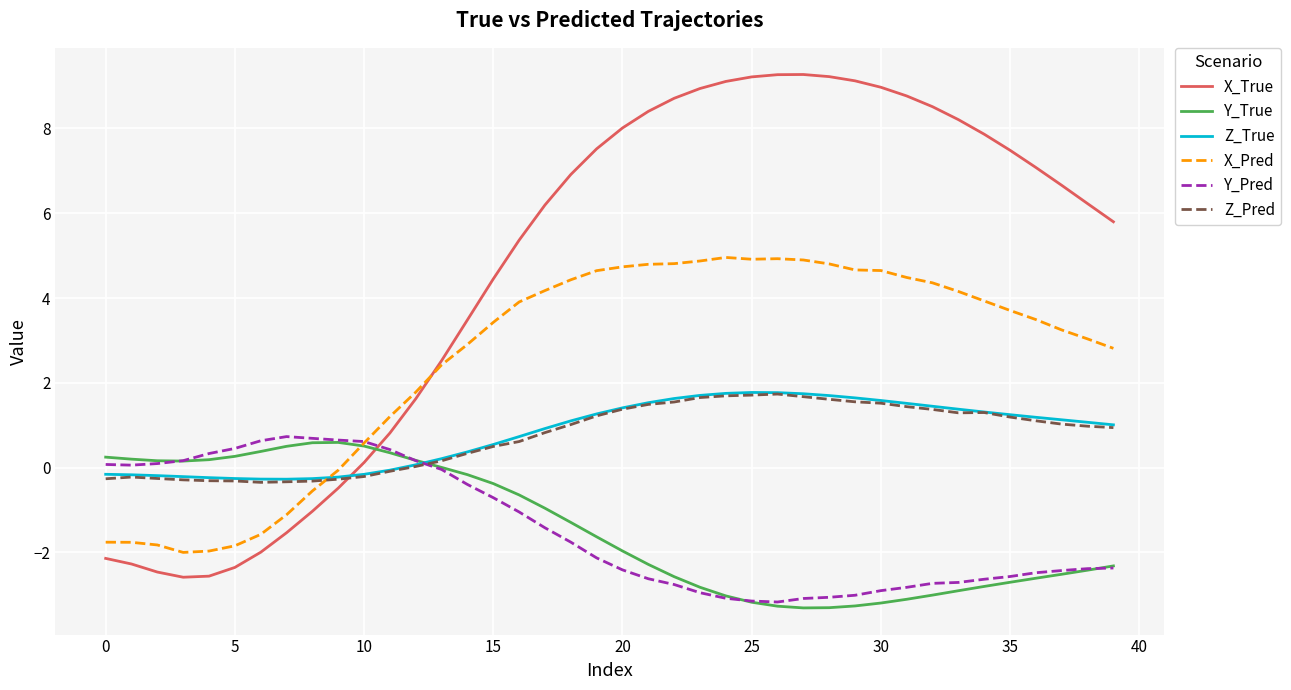

Which series ends up on top after the final intersection of X_True and Z_True?

X_True